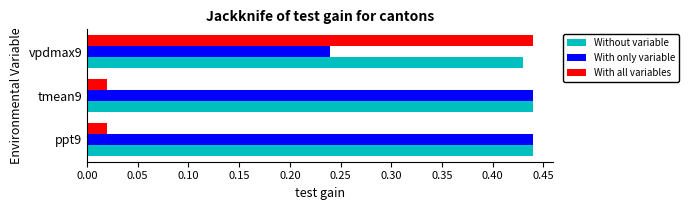

Rank the series by their average value, from highest to lowest.

Without variable, With only variable, With all variables